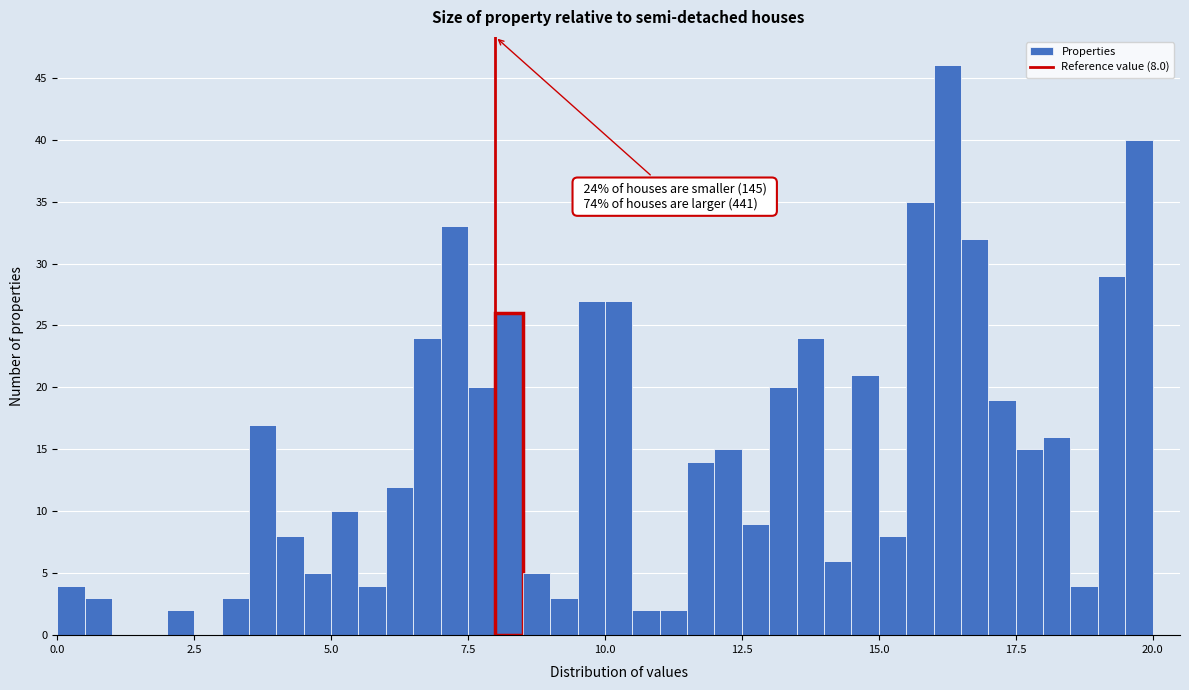

Around what value on the x-axis is the tallest bar? Give the approximate position of its centre, as read against the axis.

16.5